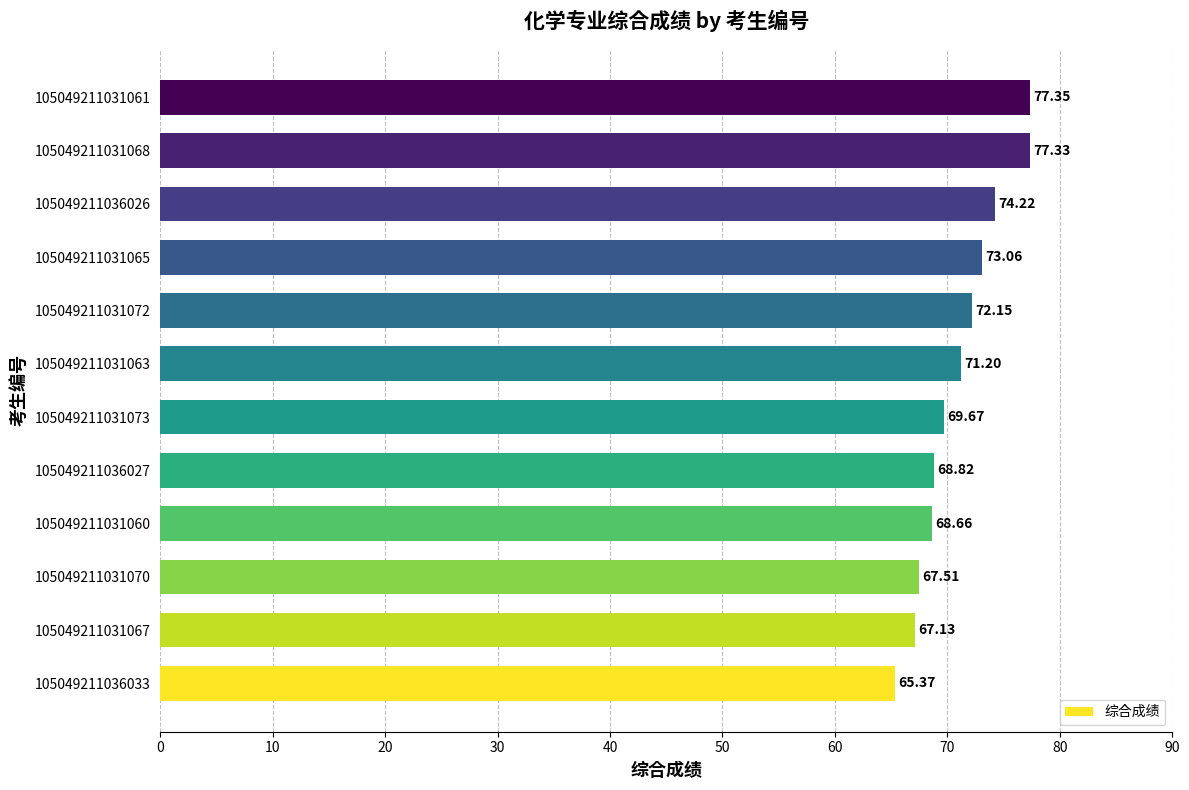

How many values are below 71?

6